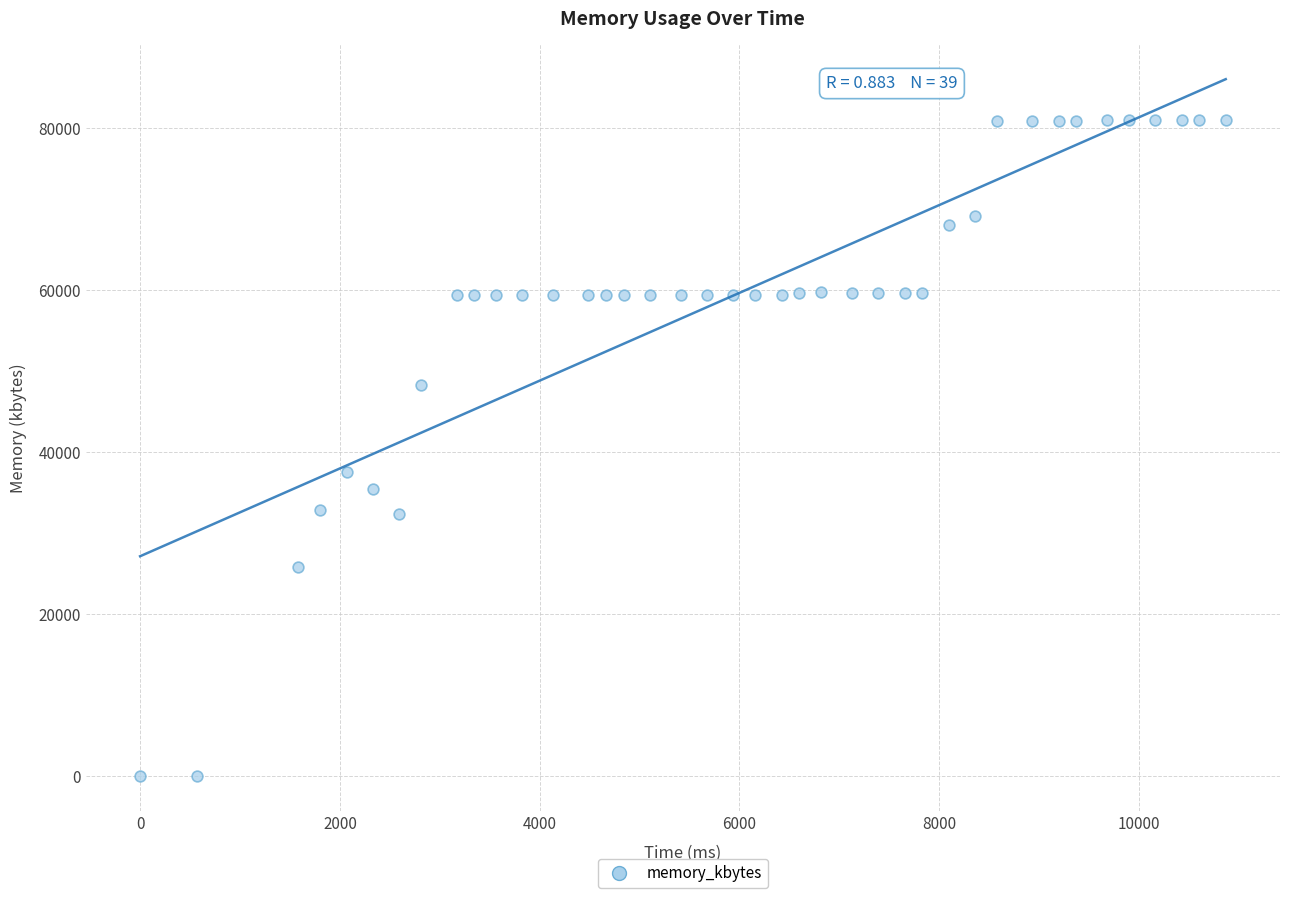

What Y value in the scatter plot is closest to 40514?

37608